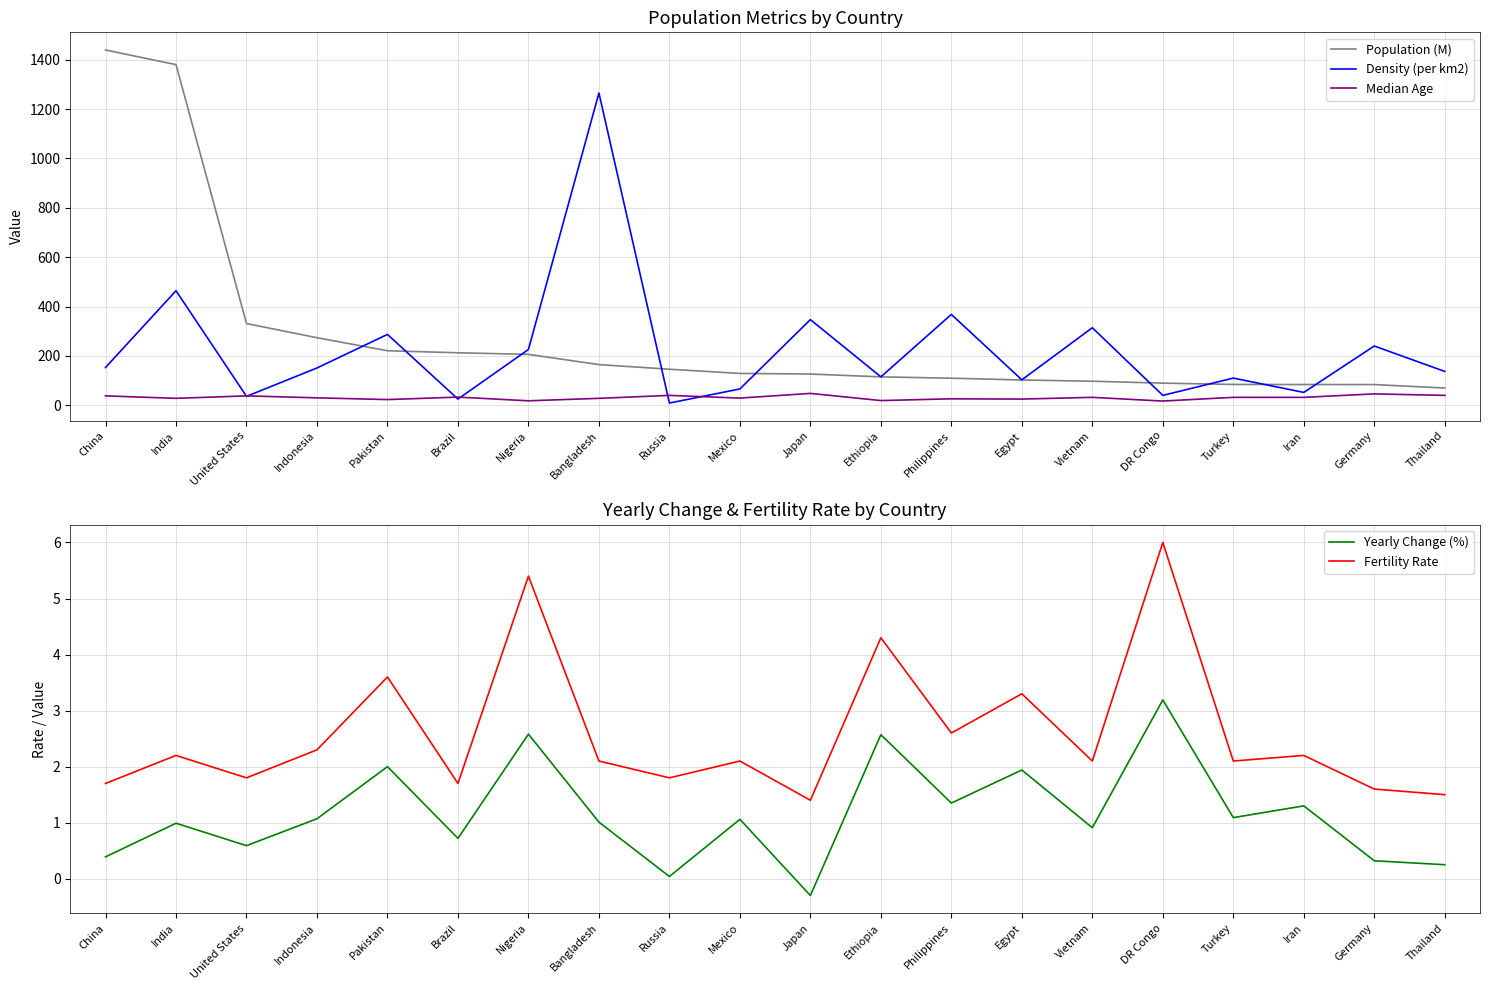

Which category has the highest value across all series?

China